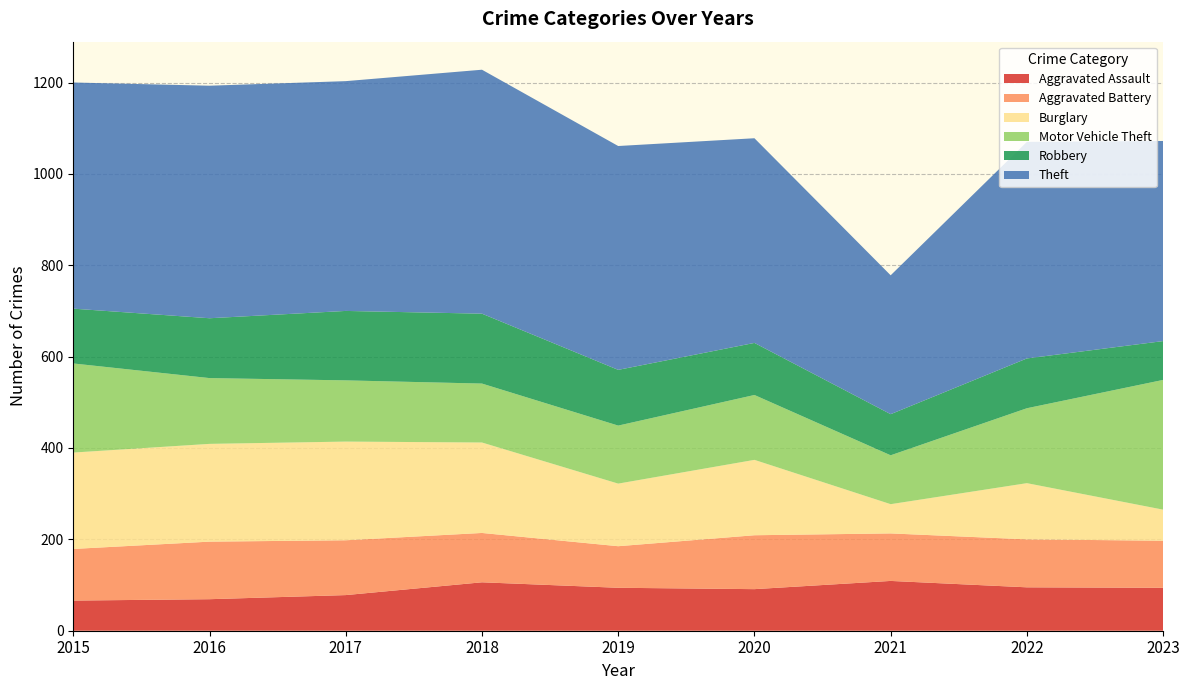

Reading right to left, what are all the values shown in this chart?

Aggravated Assault: 2023=94	2022=95	2021=109	2020=91	2019=94	2018=106	2017=78	2016=69	2015=66
Aggravated Battery: 2023=103	2022=105	2021=104	2020=118	2019=91	2018=108	2017=120	2016=126	2015=113
Burglary: 2023=68	2022=123	2021=64	2020=165	2019=137	2018=198	2017=216	2016=214	2015=211
Motor Vehicle Theft: 2023=284	2022=164	2021=107	2020=142	2019=127	2018=129	2017=134	2016=144	2015=195
Robbery: 2023=85	2022=109	2021=90	2020=114	2019=122	2018=153	2017=152	2016=131	2015=120
Theft: 2023=438	2022=474	2021=304	2020=448	2019=490	2018=534	2017=503	2016=509	2015=495